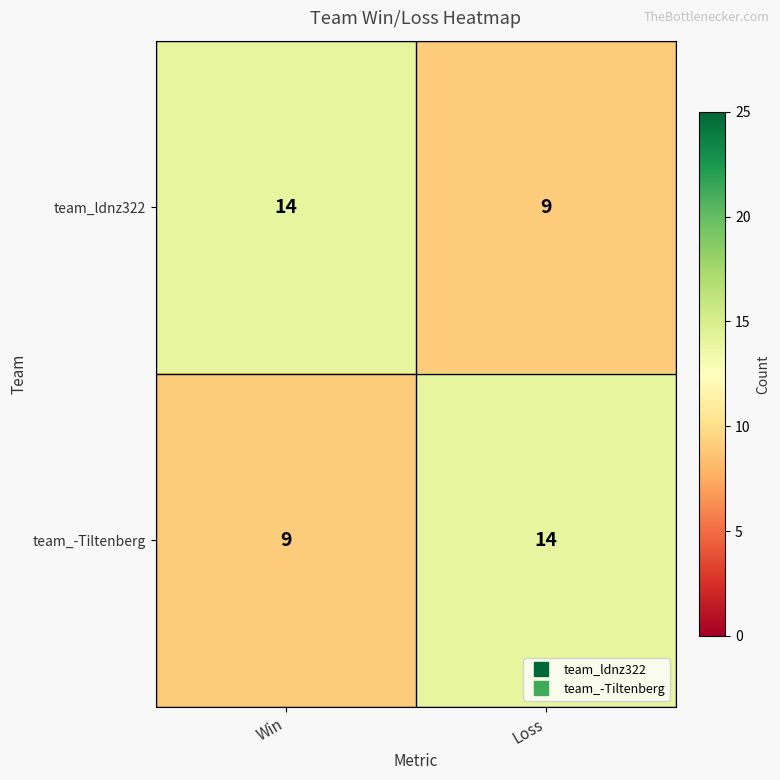

Is the value of team_ldnz322 at Win greater than the value of team_-Tiltenberg at Win?

Yes